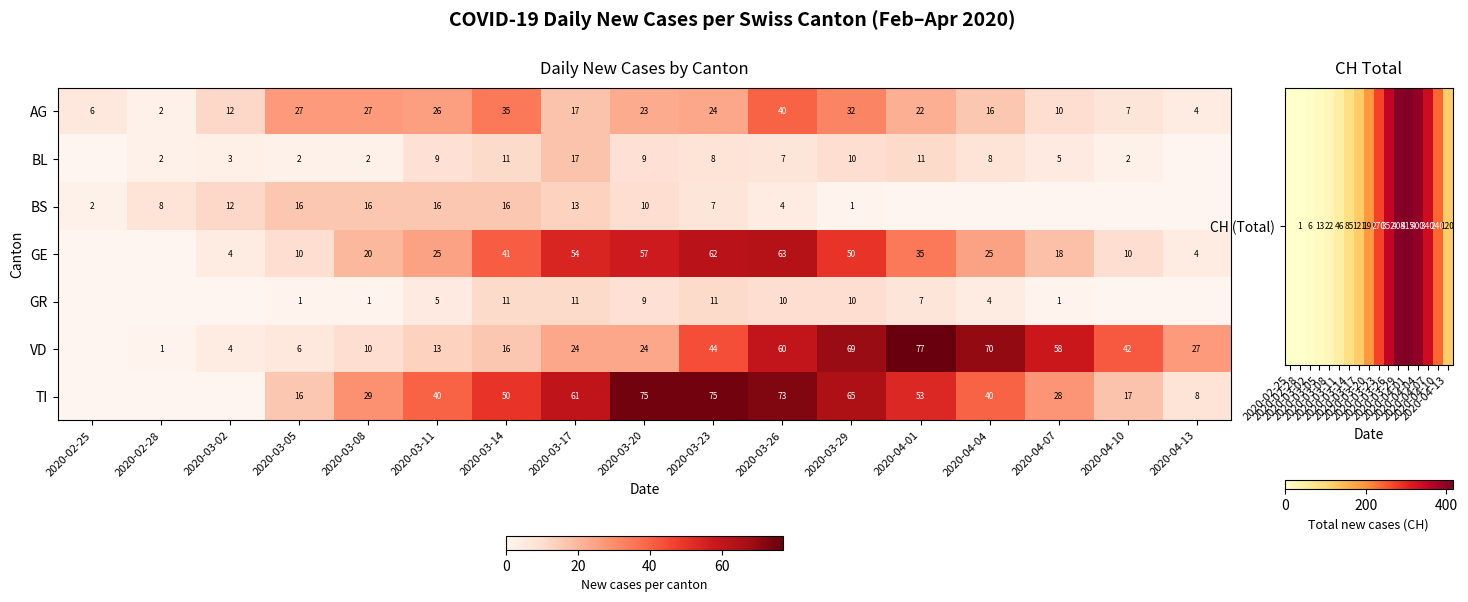

Is it true that AG equals 12 at 2020-03-02?

True